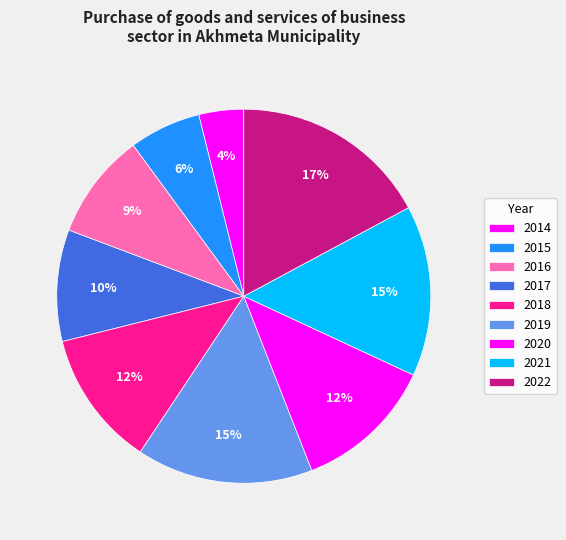

Count the number of slices in the pie.

9